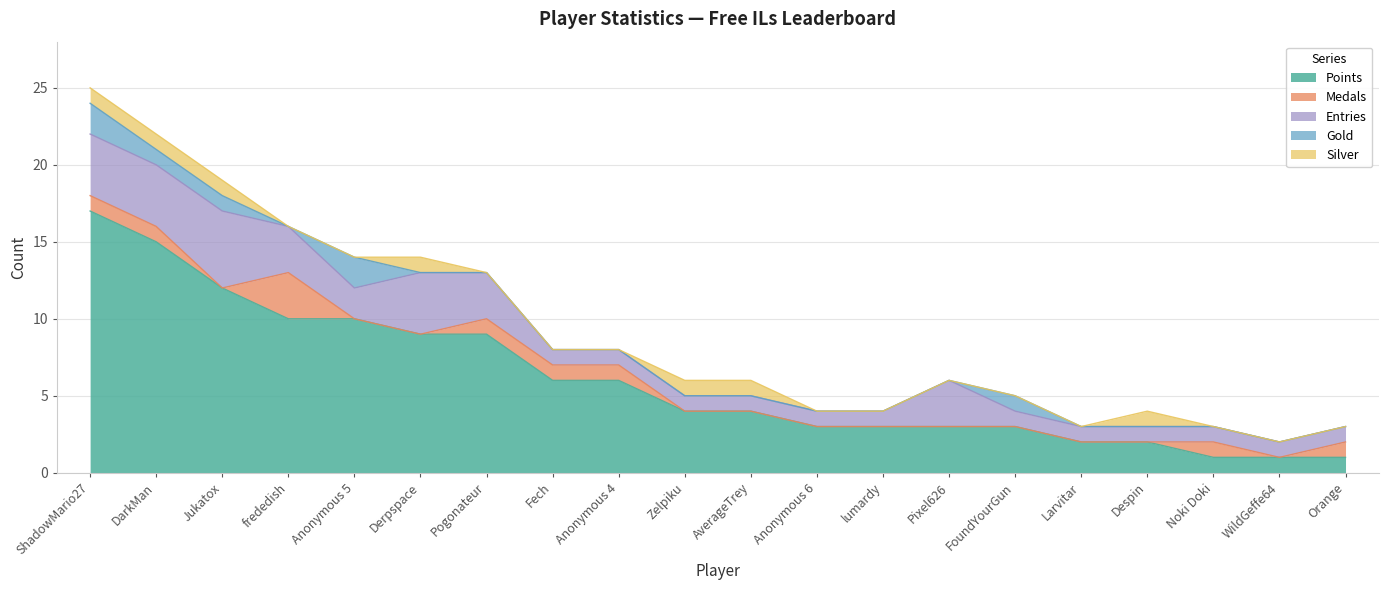

The Silver series shows 1 at frededish. True or false?

False